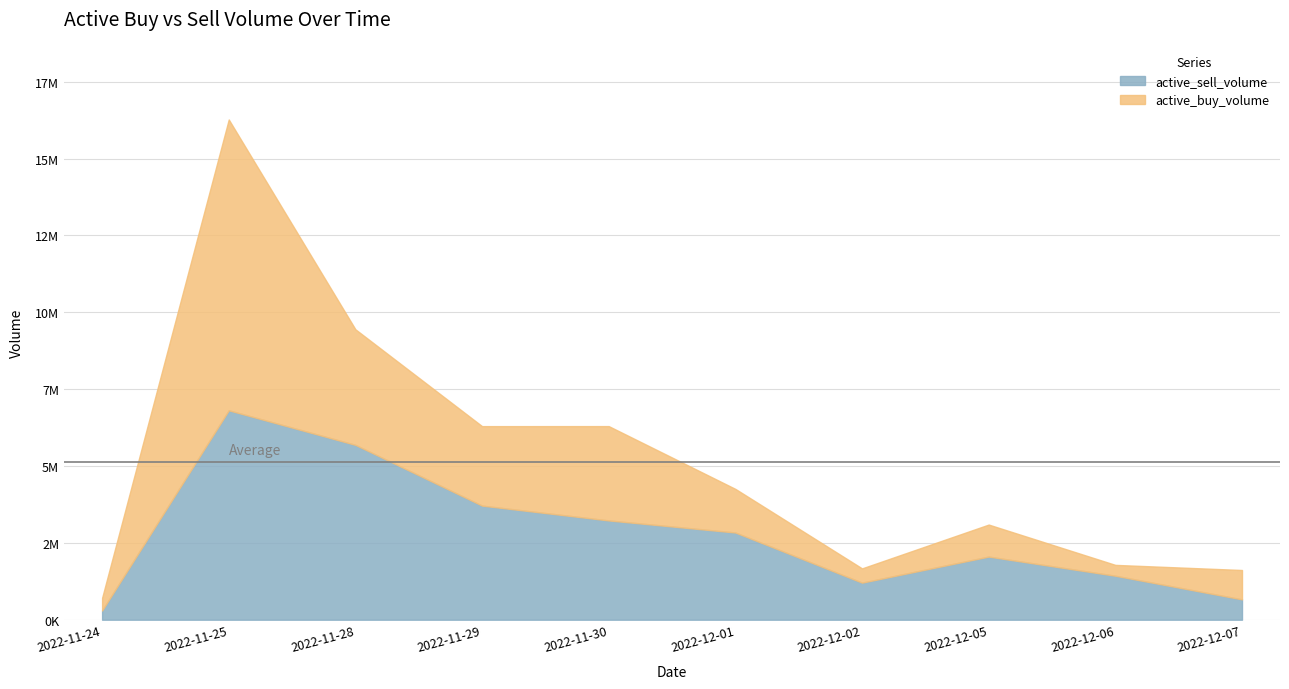

Which series ends up on top after the final intersection of active_sell_volume and active_buy_volume?

active_buy_volume